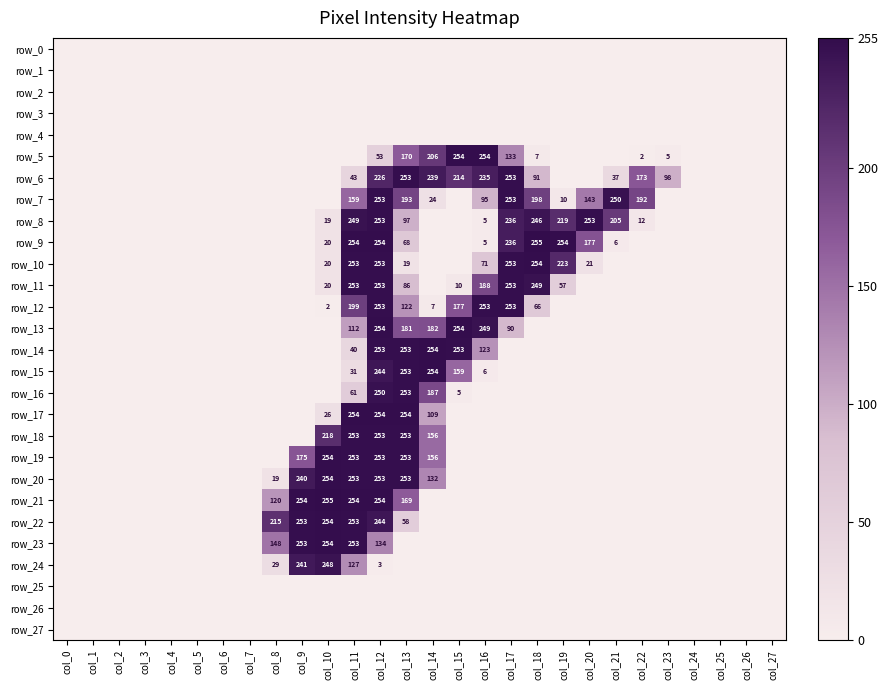

At which category is the sum across all series the highest?

col_12